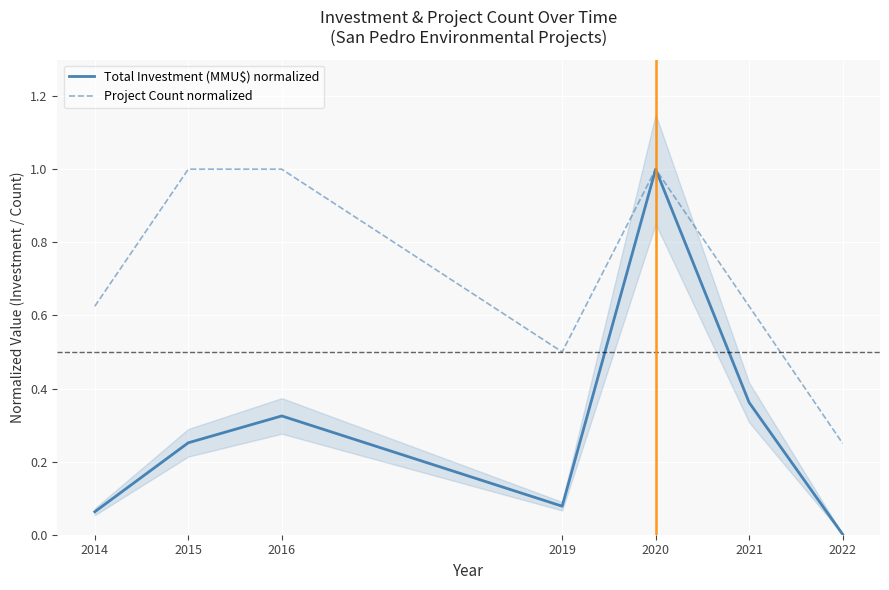

What is the total value across all series at 2021?

1.0